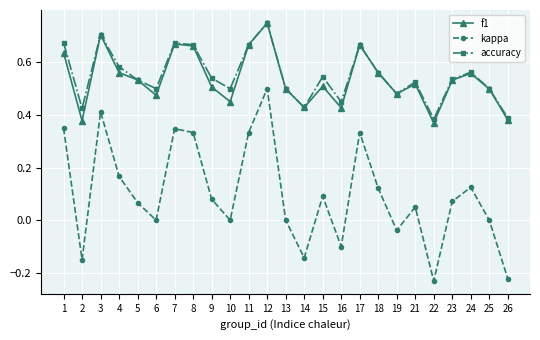

Which category has the highest value across all series?

12